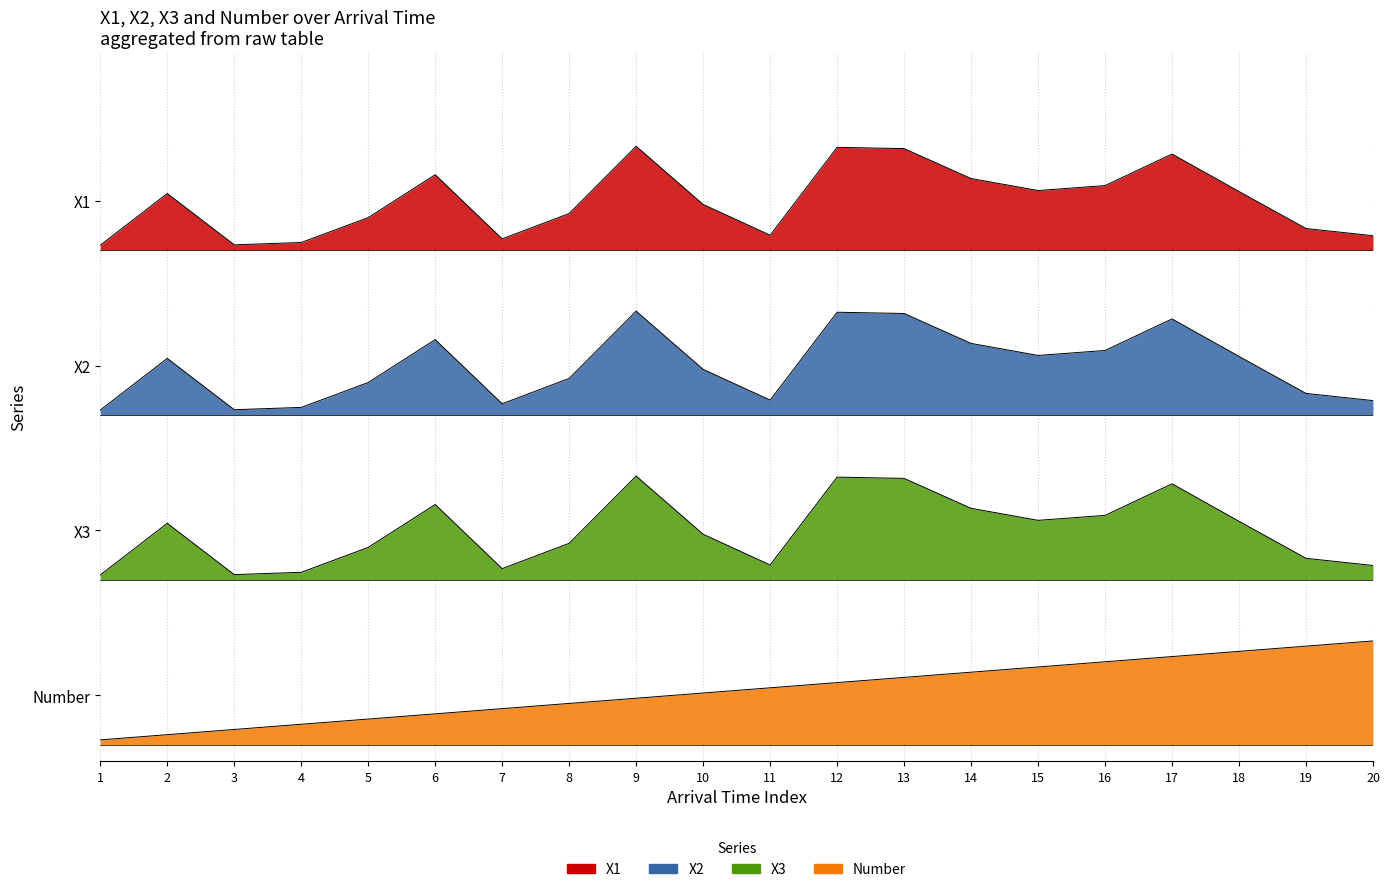

Does the chart display data point markers on the line(s)?

No